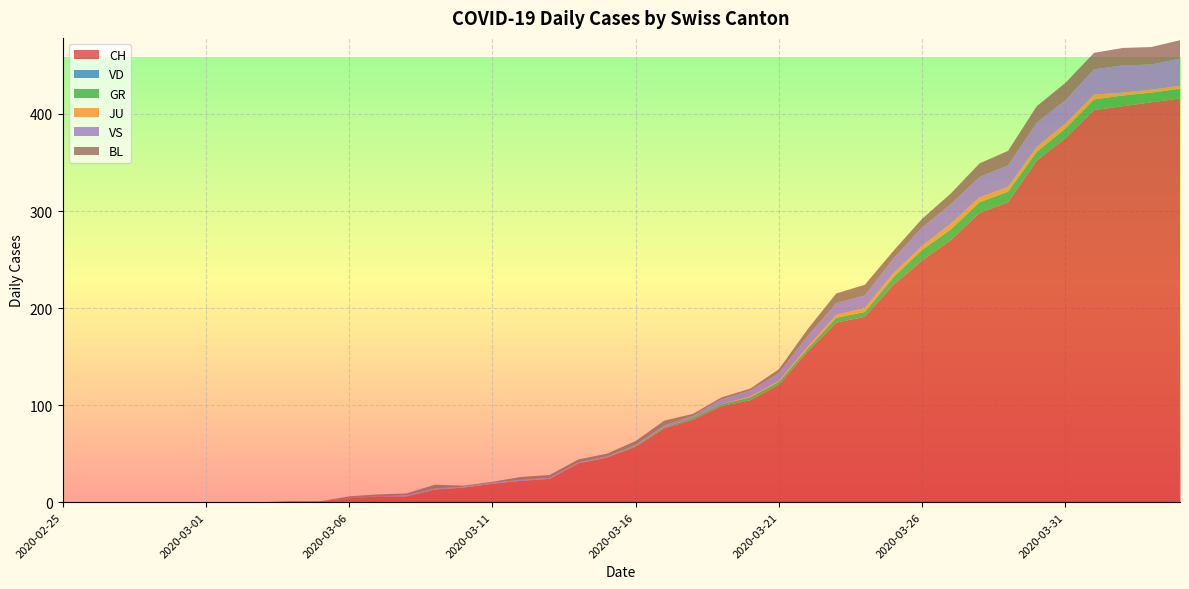

Reading right to left, what are all the values shown in this chart?

CH: 2020-04-04=416	2020-04-03=412	2020-04-02=408	2020-04-01=404	2020-03-31=375	2020-03-30=352	2020-03-29=309	2020-03-28=298	2020-03-27=270	2020-03-26=249	2020-03-25=224	2020-03-24=191	2020-03-23=185	2020-03-22=155	2020-03-21=121	2020-03-20=105	2020-03-19=99	2020-03-18=85	2020-03-17=76	2020-03-16=57	2020-03-15=46	2020-03-14=40	2020-03-13=24	2020-03-12=22	2020-03-11=19	2020-03-10=15	2020-03-09=13	2020-03-08=6	2020-03-07=6	2020-03-06=4	2020-03-05=1	2020-03-04=1	2020-03-03=0	2020-03-02=0	2020-03-01=0	2020-02-29=0	2020-02-28=0	2020-02-27=0	2020-02-26=0	2020-02-25=0
VD: 2020-04-04=0	2020-04-03=0	2020-04-02=0	2020-04-01=0	2020-03-31=0	2020-03-30=0	2020-03-29=0	2020-03-28=0	2020-03-27=0	2020-03-26=0	2020-03-25=0	2020-03-24=0	2020-03-23=0	2020-03-22=0	2020-03-21=0	2020-03-20=0	2020-03-19=0	2020-03-18=0	2020-03-17=0	2020-03-16=0	2020-03-15=0	2020-03-14=0	2020-03-13=0	2020-03-12=0	2020-03-11=0	2020-03-10=0	2020-03-09=0	2020-03-08=0	2020-03-07=0	2020-03-06=0	2020-03-05=0	2020-03-04=0	2020-03-03=0	2020-03-02=0	2020-03-01=0	2020-02-29=0	2020-02-28=0	2020-02-27=0	2020-02-26=0	2020-02-25=0
GR: 2020-04-04=10	2020-04-03=10	2020-04-02=11	2020-04-01=11	2020-03-31=10	2020-03-30=9	2020-03-29=11	2020-03-28=11	2020-03-27=11	2020-03-26=11	2020-03-25=8	2020-03-24=5	2020-03-23=5	2020-03-22=3	2020-03-21=3	2020-03-20=3	2020-03-19=2	2020-03-18=2	2020-03-17=1	2020-03-16=1	2020-03-15=0	2020-03-14=0	2020-03-13=0	2020-03-12=0	2020-03-11=0	2020-03-10=0	2020-03-09=0	2020-03-08=0	2020-03-07=0	2020-03-06=0	2020-03-05=0	2020-03-04=0	2020-03-03=0	2020-03-02=0	2020-03-01=0	2020-02-29=0	2020-02-28=0	2020-02-27=0	2020-02-26=0	2020-02-25=0
JU: 2020-04-04=3	2020-04-03=3	2020-04-02=3	2020-04-01=5	2020-03-31=5	2020-03-30=5	2020-03-29=5	2020-03-28=5	2020-03-27=6	2020-03-26=4	2020-03-25=4	2020-03-24=4	2020-03-23=3	2020-03-22=2	2020-03-21=1	2020-03-20=1	2020-03-19=0	2020-03-18=0	2020-03-17=0	2020-03-16=0	2020-03-15=0	2020-03-14=0	2020-03-13=0	2020-03-12=0	2020-03-11=0	2020-03-10=0	2020-03-09=0	2020-03-08=0	2020-03-07=0	2020-03-06=0	2020-03-05=0	2020-03-04=0	2020-03-03=0	2020-03-02=0	2020-03-01=0	2020-02-29=0	2020-02-28=0	2020-02-27=0	2020-02-26=0	2020-02-25=0
VS: 2020-04-04=28	2020-04-03=26	2020-04-02=28	2020-04-01=26	2020-03-31=24	2020-03-30=25	2020-03-29=22	2020-03-28=21	2020-03-27=20	2020-03-26=19	2020-03-25=15	2020-03-24=13	2020-03-23=12	2020-03-22=11	2020-03-21=8	2020-03-20=6	2020-03-19=5	2020-03-18=2	2020-03-17=2	2020-03-16=1	2020-03-15=1	2020-03-14=1	2020-03-13=1	2020-03-12=1	2020-03-11=1	2020-03-10=1	2020-03-09=1	2020-03-08=1	2020-03-07=0	2020-03-06=0	2020-03-05=0	2020-03-04=0	2020-03-03=0	2020-03-02=0	2020-03-01=0	2020-02-29=0	2020-02-28=0	2020-02-27=0	2020-02-26=0	2020-02-25=0
BL: 2020-04-04=19	2020-04-03=18	2020-04-02=18	2020-04-01=17	2020-03-31=18	2020-03-30=17	2020-03-29=15	2020-03-28=14	2020-03-27=11	2020-03-26=9	2020-03-25=8	2020-03-24=11	2020-03-23=10	2020-03-22=7	2020-03-21=4	2020-03-20=2	2020-03-19=2	2020-03-18=2	2020-03-17=5	2020-03-16=4	2020-03-15=3	2020-03-14=3	2020-03-13=3	2020-03-12=3	2020-03-11=1	2020-03-10=1	2020-03-09=4	2020-03-08=2	2020-03-07=2	2020-03-06=2	2020-03-05=0	2020-03-04=0	2020-03-03=0	2020-03-02=0	2020-03-01=0	2020-02-29=0	2020-02-28=0	2020-02-27=0	2020-02-26=0	2020-02-25=0